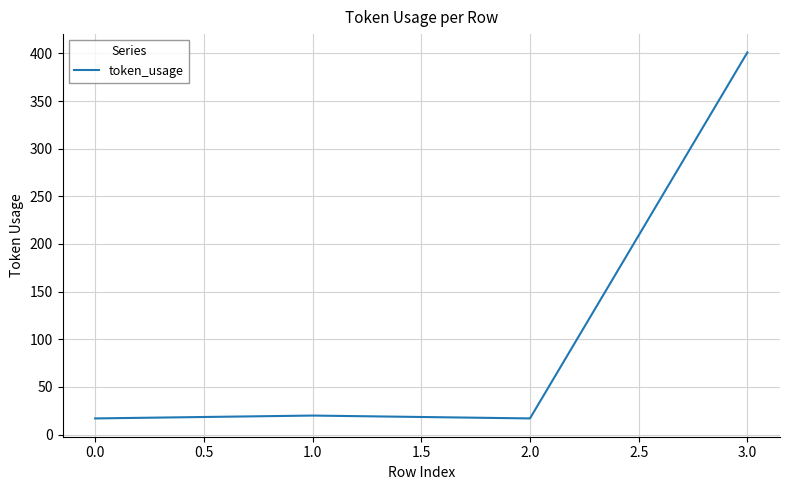

What is the change in value from 1.0 to 3.0?

+381